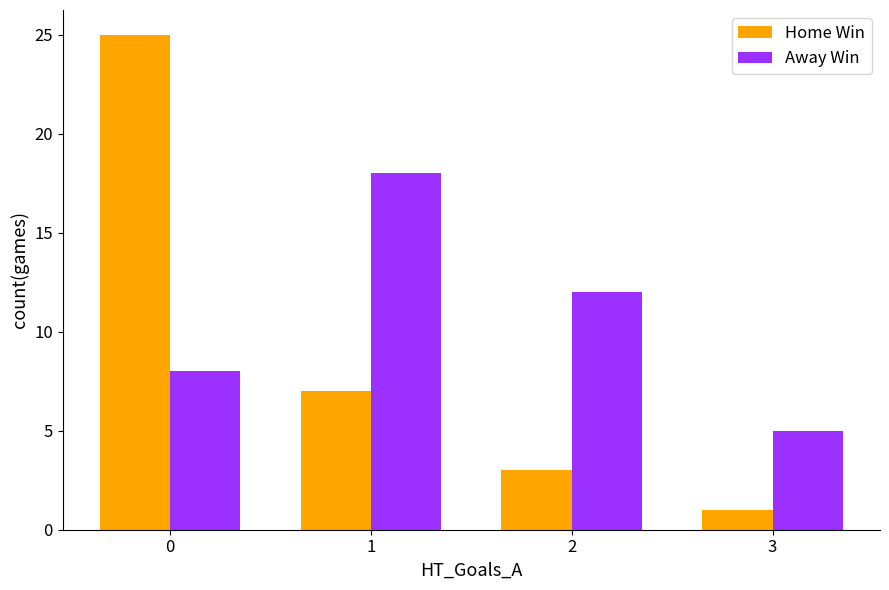

Is the value of Home Win at 2 greater than the value of Away Win at 2?

No